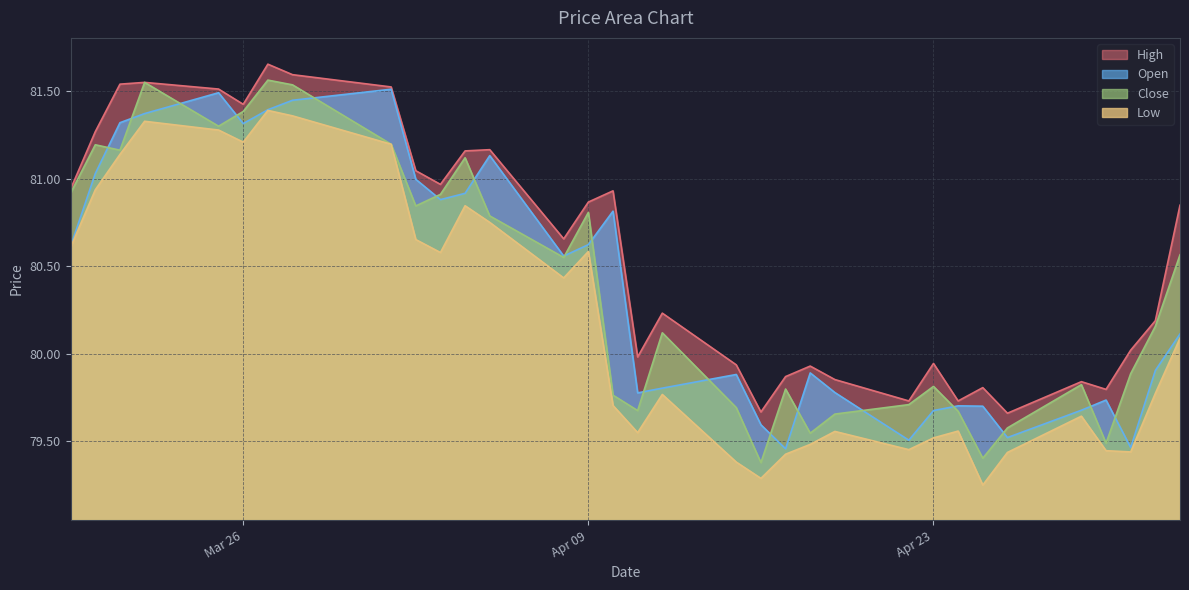

Does the chart have visible grid lines?

Yes